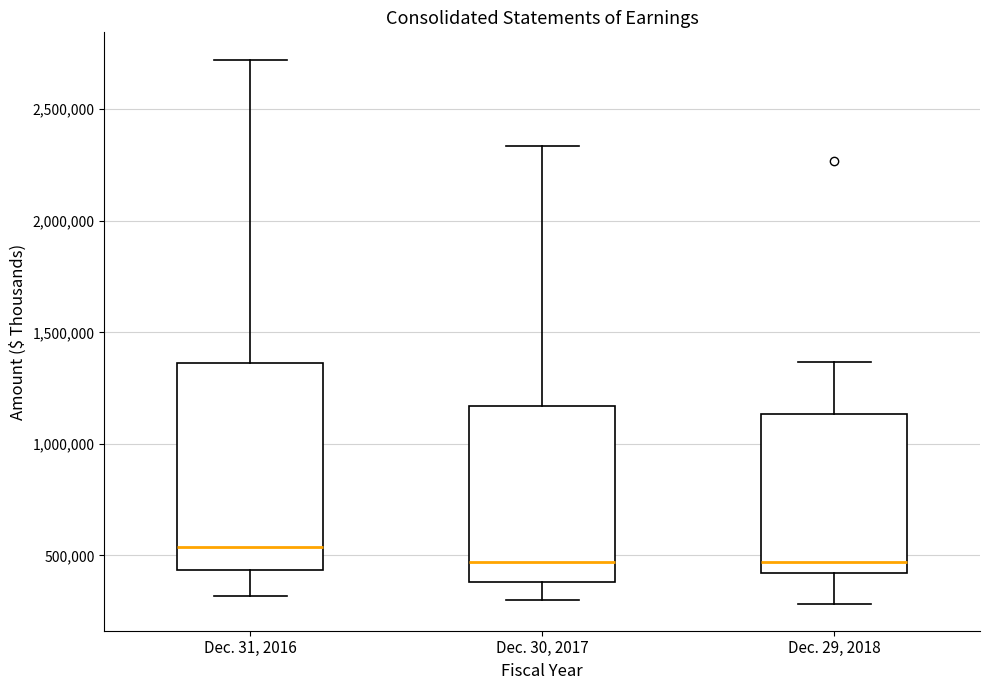

Where does the upper whisker of the box for Dec. 31, 2016 end on the y-axis? The values are not printed on the chart, so give them approximately, as read against the axis.

2700000